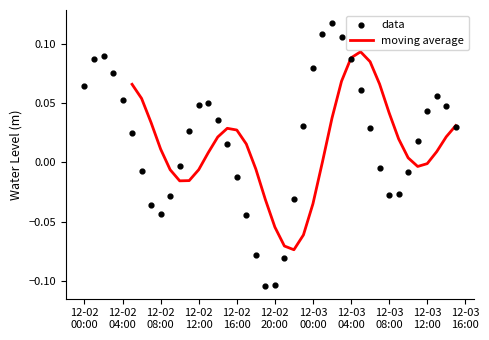

Between 2024-12-03 05:00:00 and 2024-12-02 07:00:00, which is larger?

2024-12-03 05:00:00